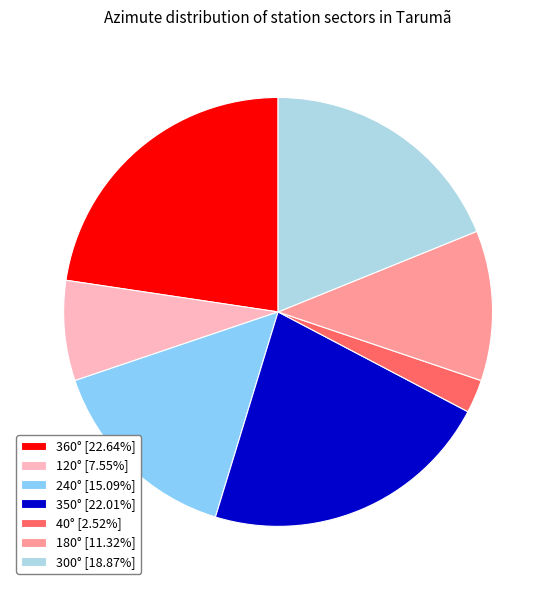

Do 350° [22.01%] and 300° [18.87%] together represent more than half of the pie?

No